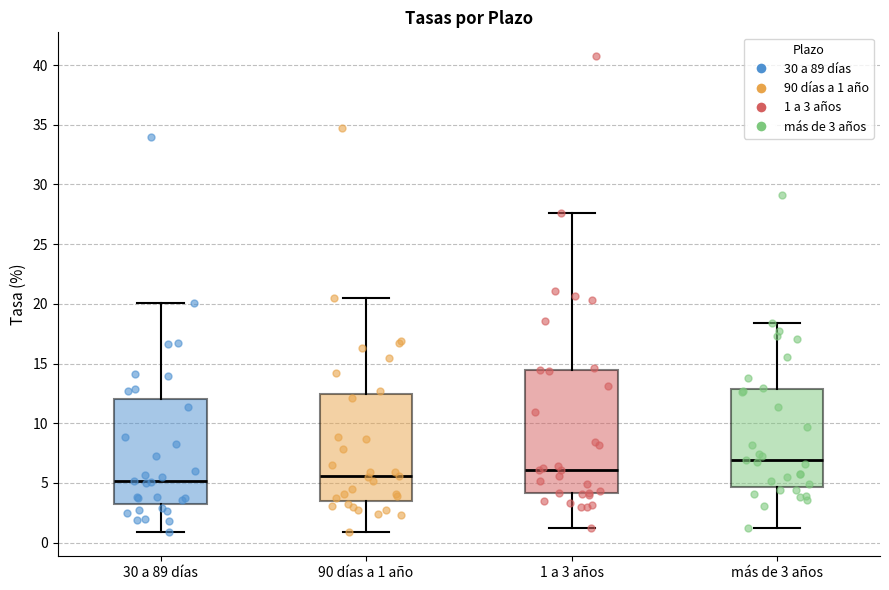

Reading left to right, read every box against the y-axis: the position of its median line, the range the box covers, and the ends of its whiskers. The values are not printed on the chart, so give them approximately, as read against the axis.

30 a 89 días: median 5.0, box 3.0 to 12.0, whiskers 1.0 to 20.0
90 días a 1 año: median 5.5, box 3.5 to 12.5, whiskers 1.0 to 20.5
1 a 3 años: median 6.0, box 4.0 to 14.5, whiskers 1.5 to 27.5
más de 3 años: median 7.0, box 4.5 to 13.0, whiskers 1.0 to 18.5